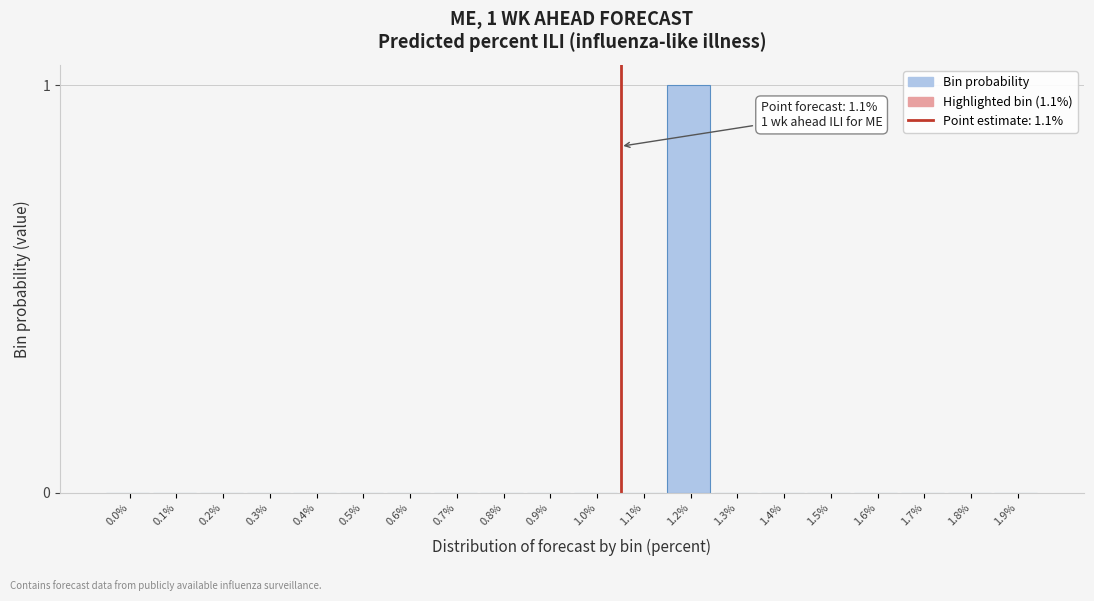

Reading left to right, transcribe all the data shown in this chart.

0.0%=0	0.1%=0	0.2%=0	0.3%=0	0.4%=0	0.5%=0	0.6%=0	0.7%=0	0.8%=0	0.9%=0	1.0%=0	1.1%=0	1.2%=1	1.3%=0	1.4%=0	1.5%=0	1.6%=0	1.7%=0	1.8%=0	1.9%=0